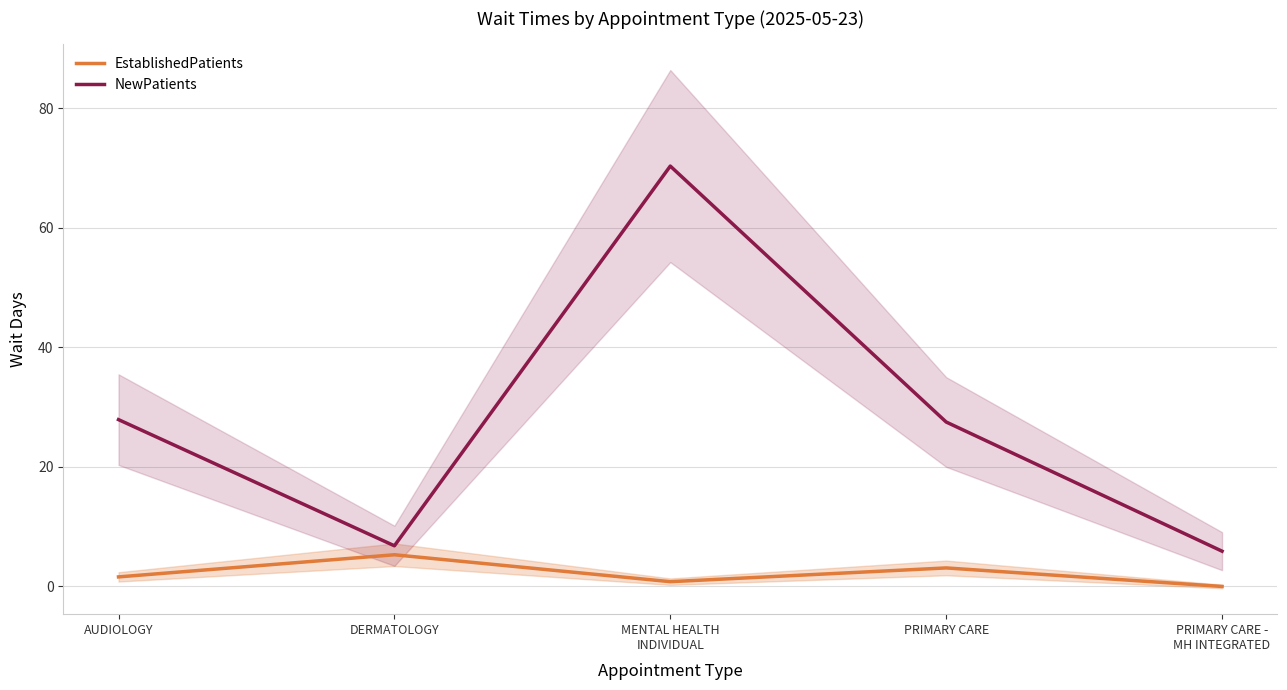

True or false: NewPatients and EstablishedPatients intersect in this chart.

False